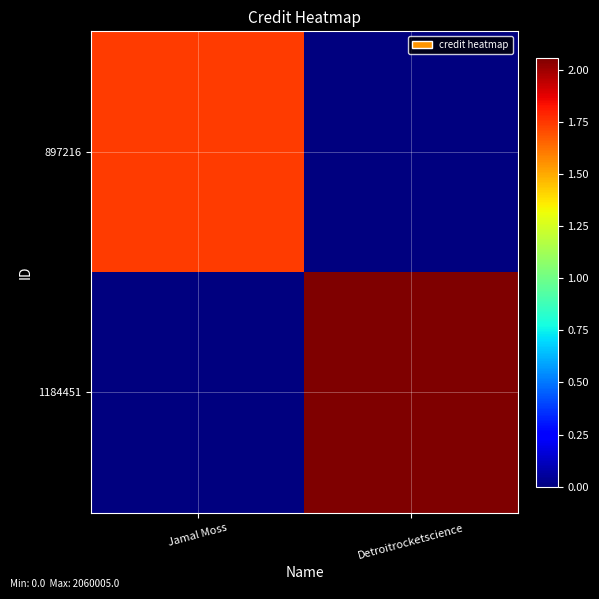

What is the spread (max minus min) of values at Detroitrocketscience?

2060005